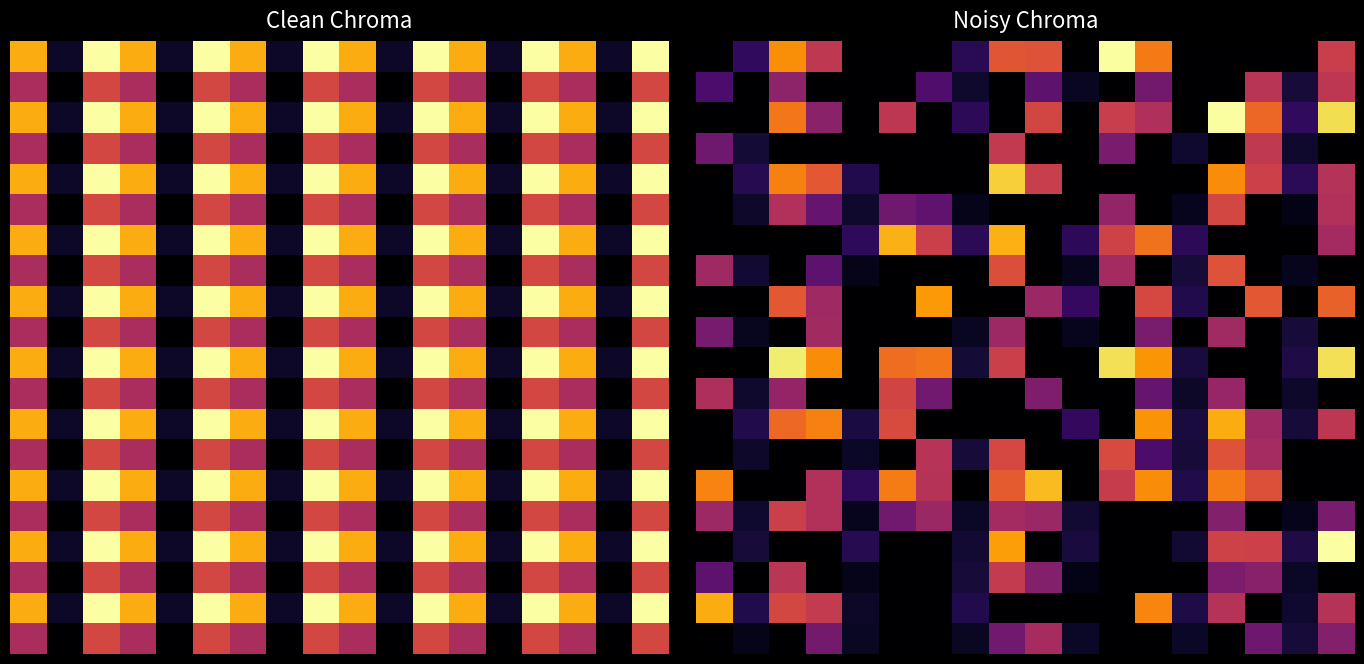

What is the total value across all series at 16?

4.8